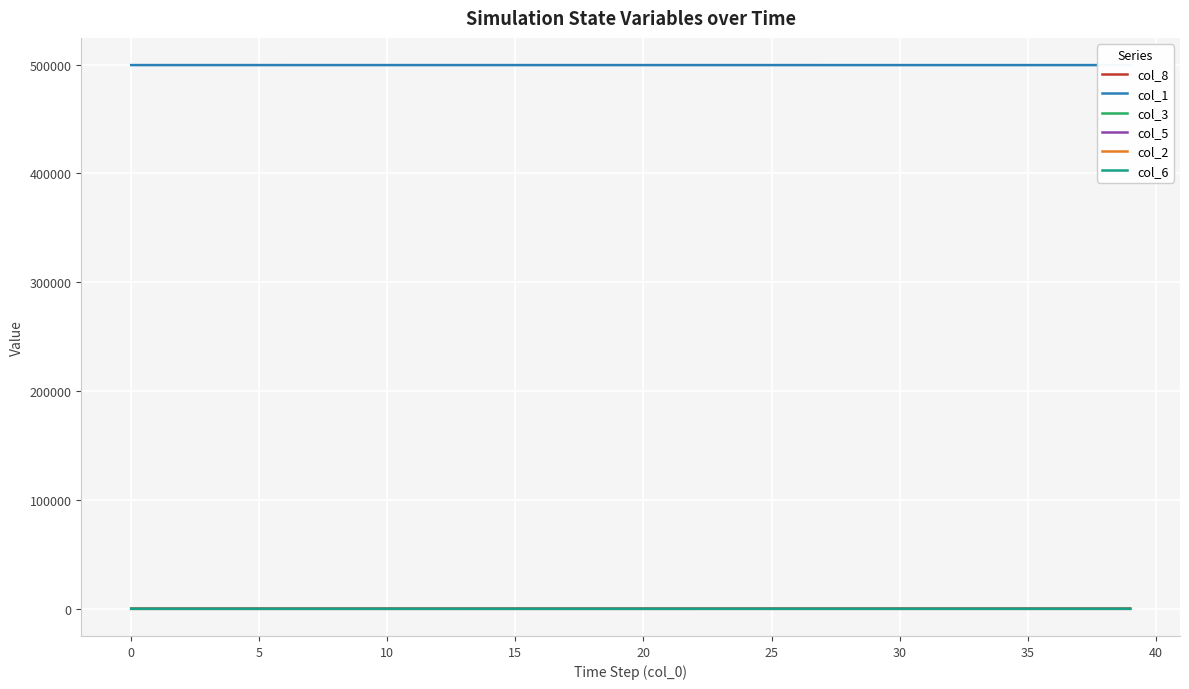

How many col_2 values are between 0 and 1?

40